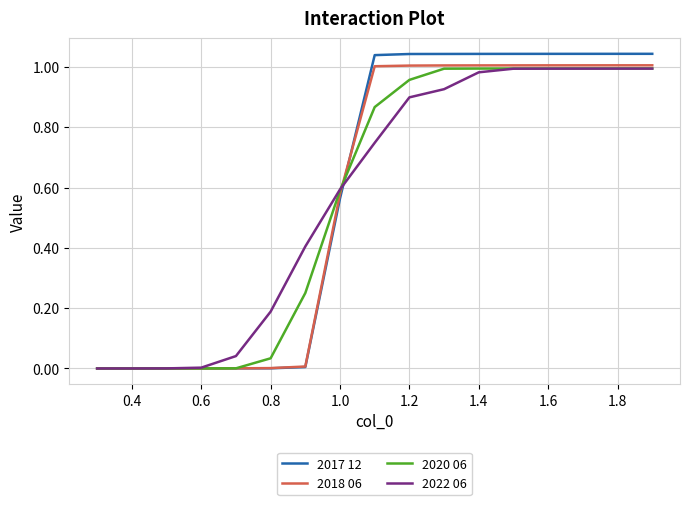

Which series has the largest range (max minus min)?

2017 12